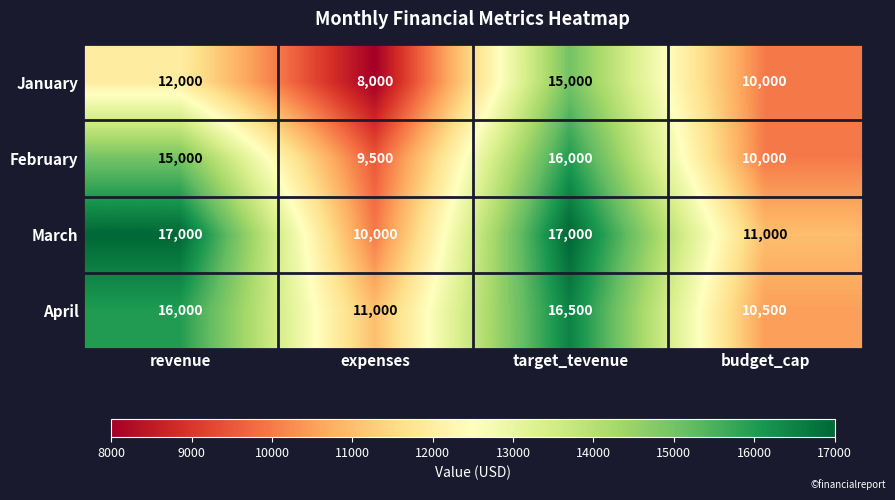

Reading left to right, what are all the values shown in this chart?

January: 12000	8000	15000	10000
February: 15000	9500	16000	10000
March: 17000	10000	17000	11000
April: 16000	11000	16500	10500